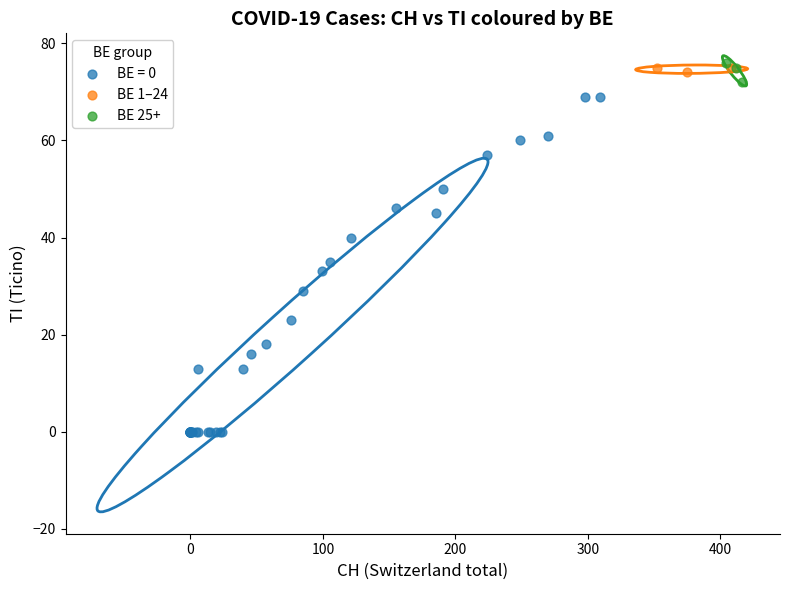

Which series contains the highest Y value?

BE 25+